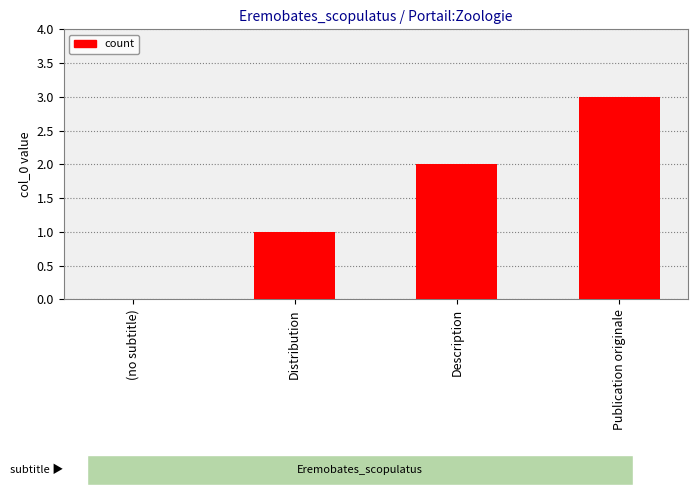

What is the approximate value at Distribution?

1